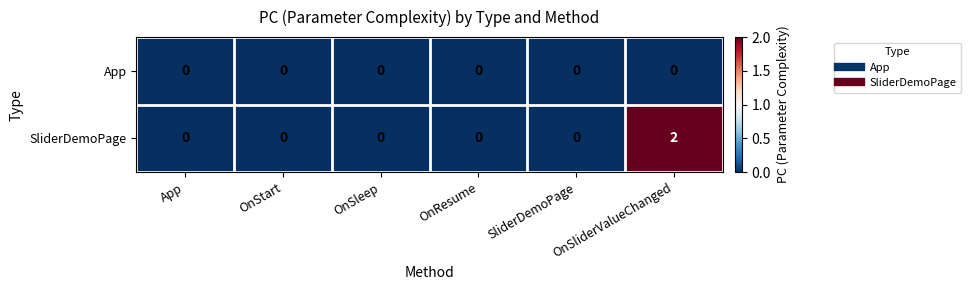

Which category has the highest value across all series?

OnSliderValueChanged